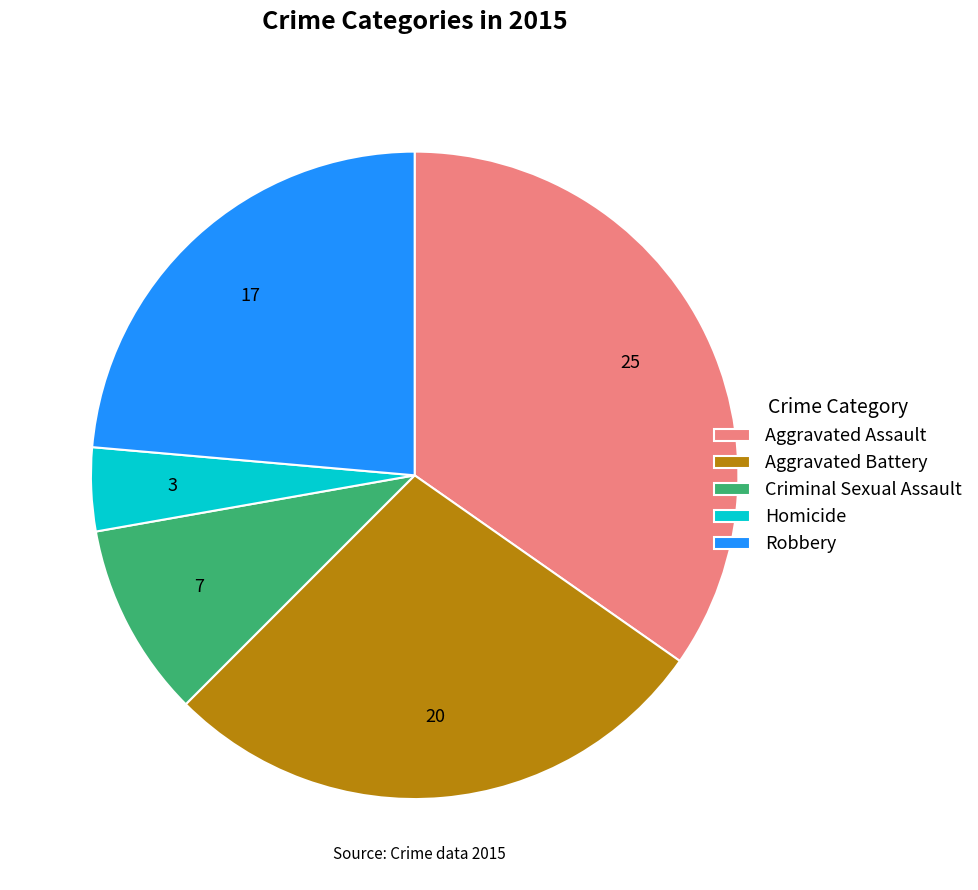

The Aggravated Battery slice represents 20% of the pie. True or false?

False